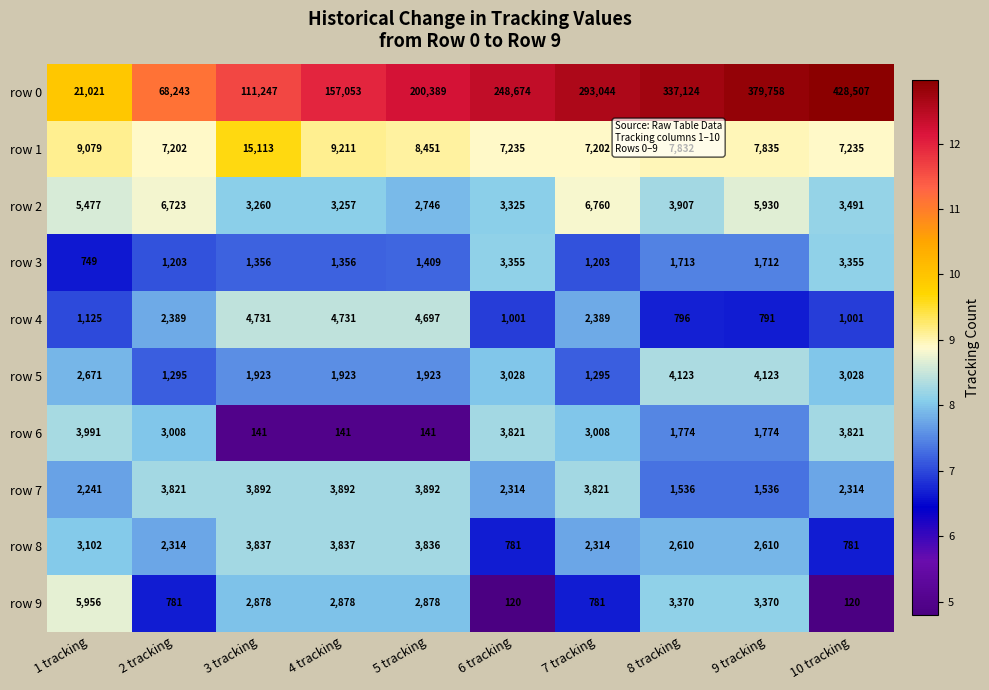

Which series has the largest total across all categories?

row 0